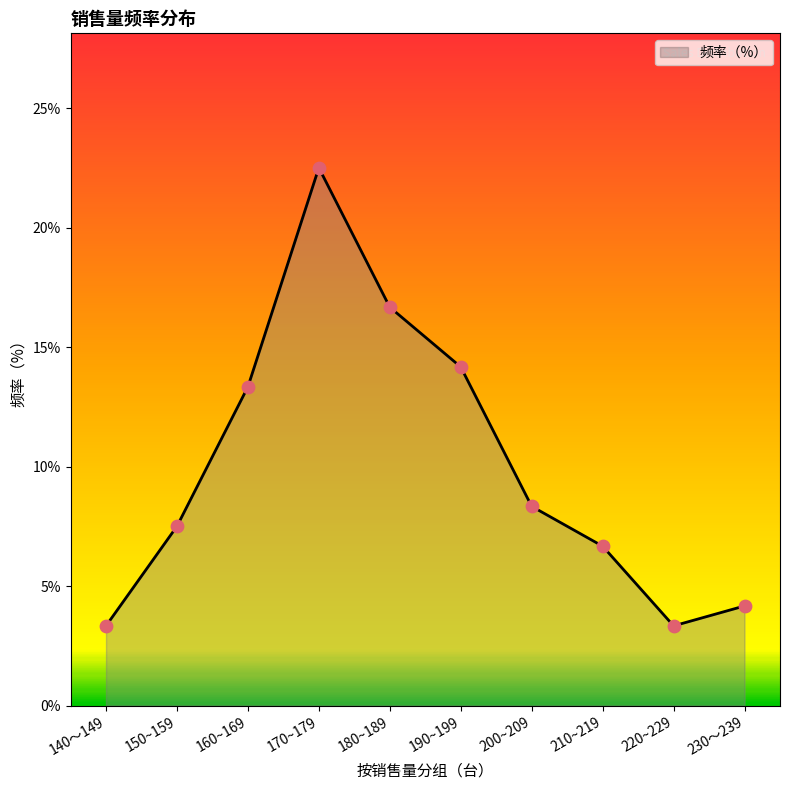

Approximately how many times larger is the value at 140～149 compared to 170~179?

0.1